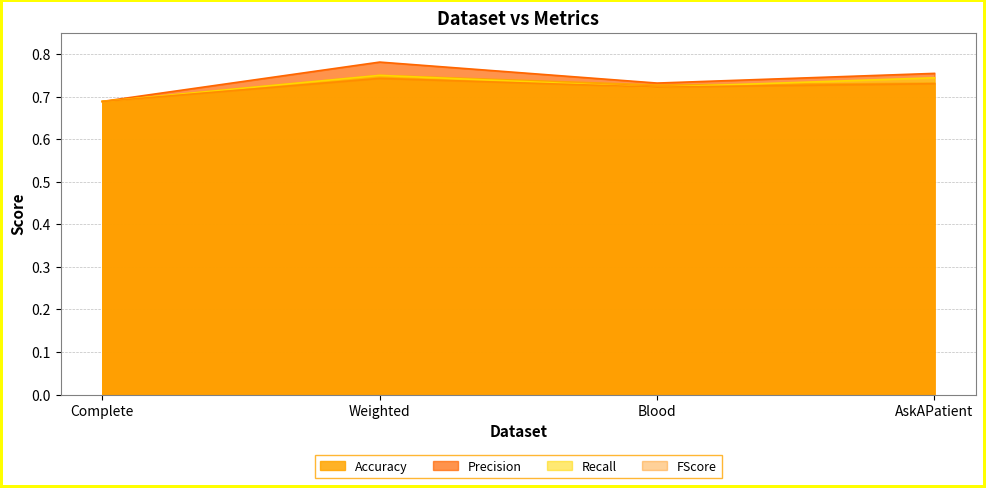

Rank the series at Blood from lowest to highest value.

Recall, FScore, Accuracy, Precision